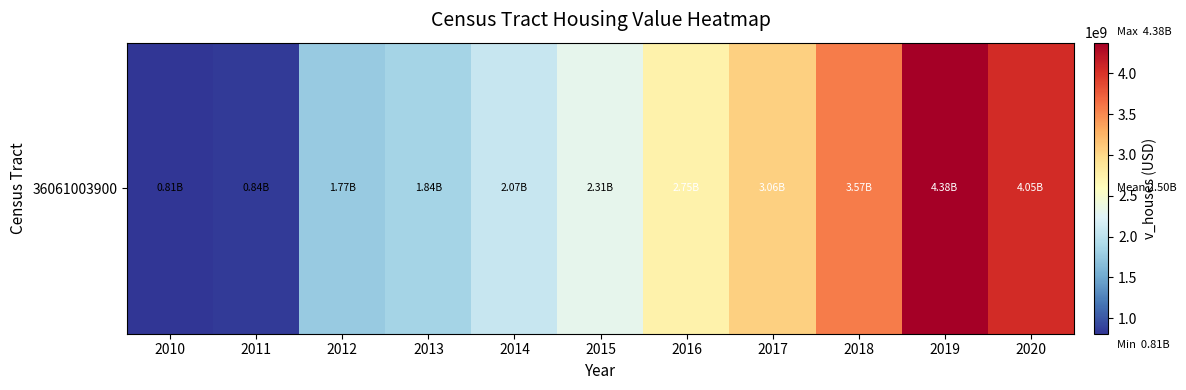

What value does the data have at 2010?

807775000